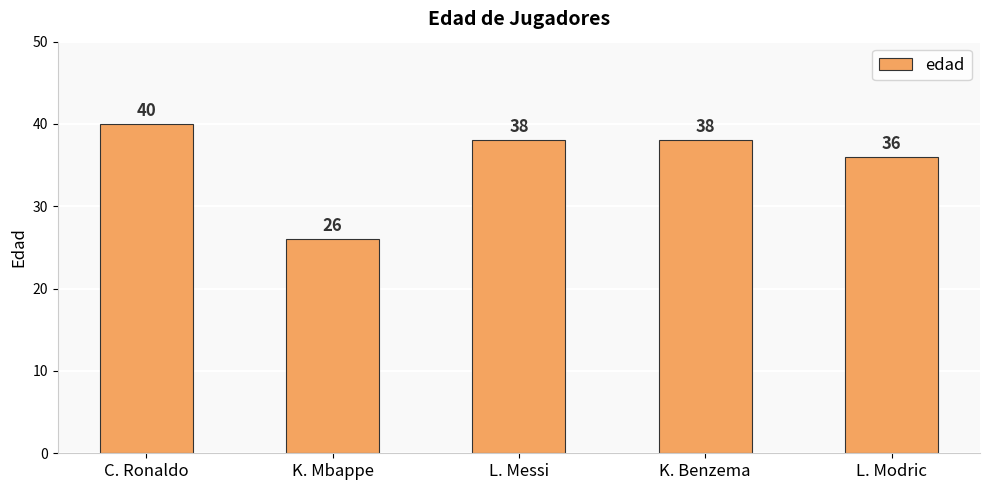

What is the value of the 5th bar from the left?

36